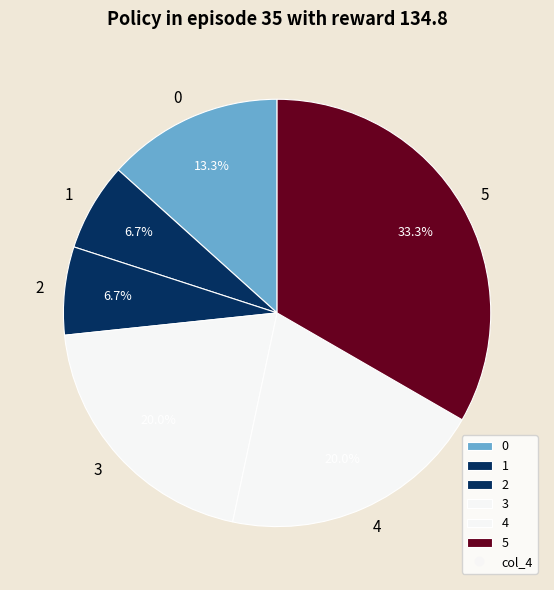

What percentage is NOT represented by 3?

80.0%